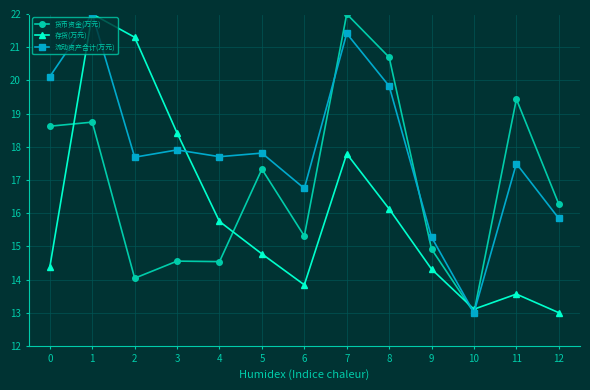

List the series in order of their overall mean, lowest first.

存货(万元), 货币资金(万元), 流动资产合计(万元)